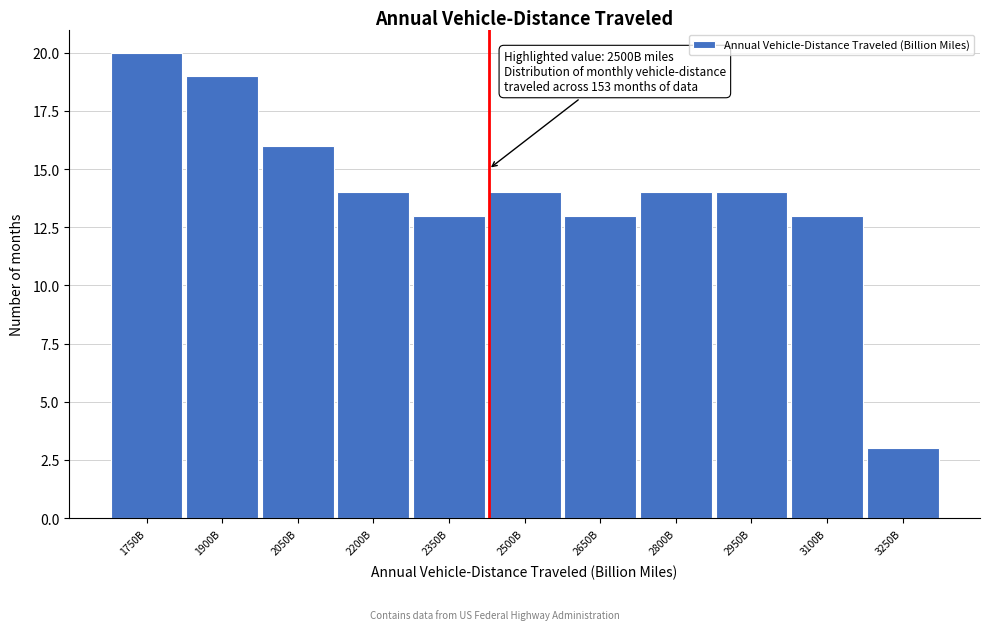

Reading left to right, transcribe all the data shown in this chart.

20	19	16	14	13	14	13	14	14	13	3